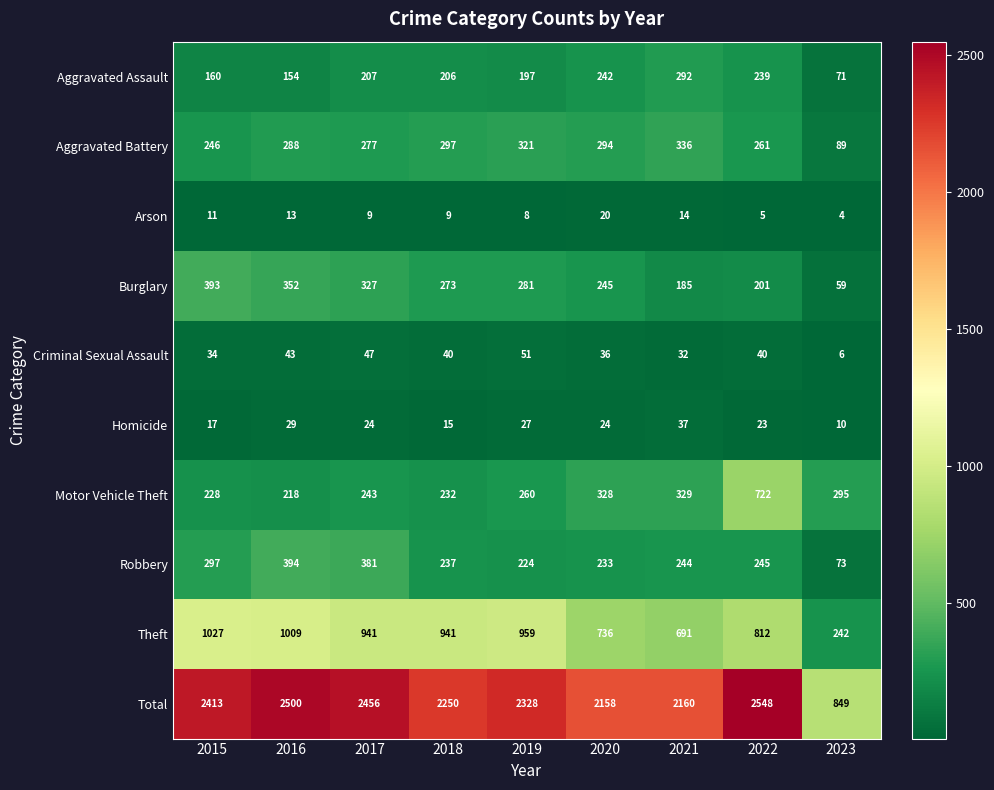

Rank the categories by Robbery value from highest to lowest.

2016, 2017, 2015, 2022, 2021, 2018, 2020, 2019, 2023